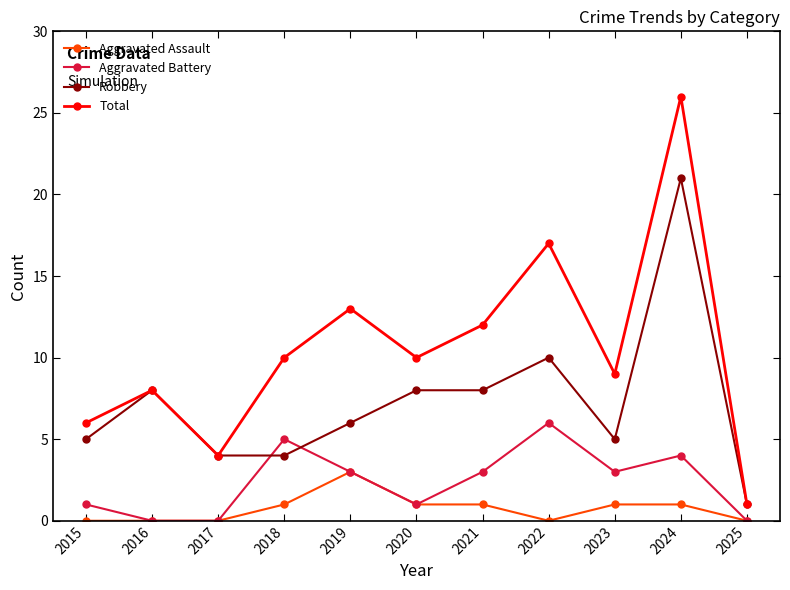

What is the total value across all series at 2024?

52